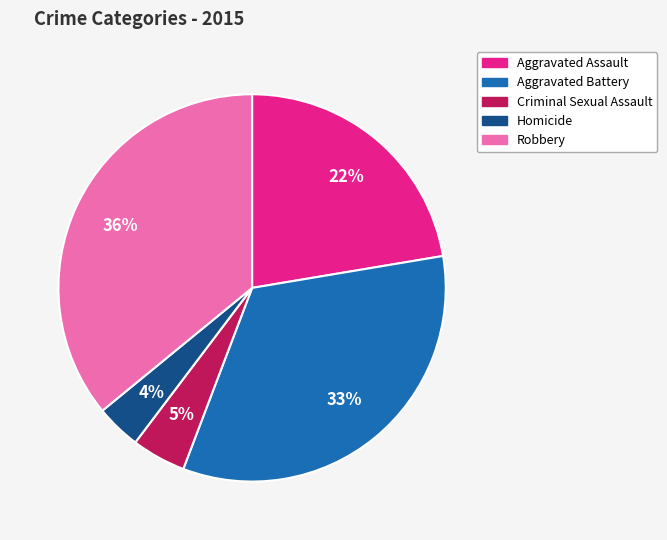

To the nearest percent, what percentage of the pie is Aggravated Assault?

22%